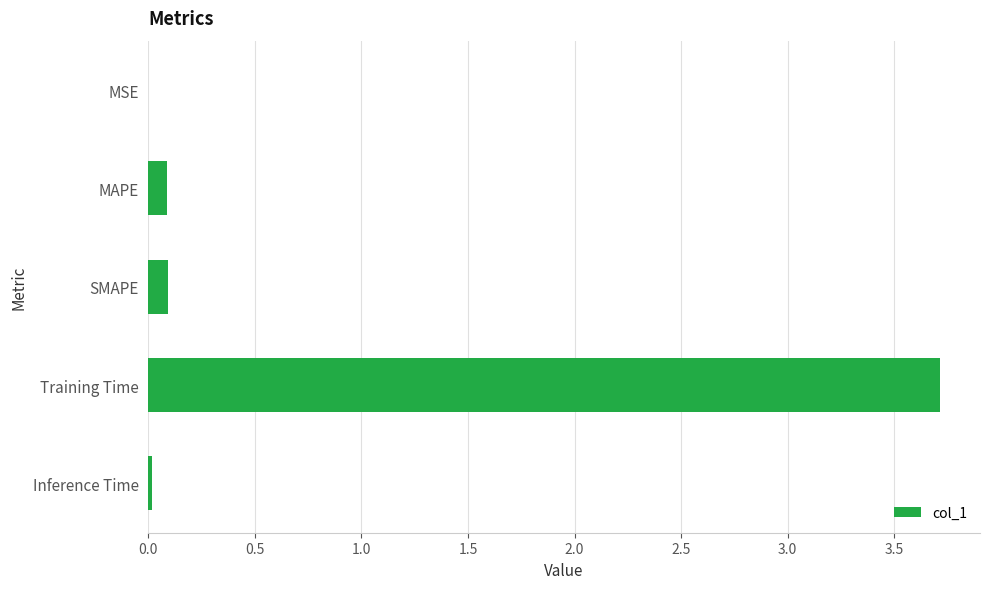

True or false: the data shows 0.0 at MSE.

True